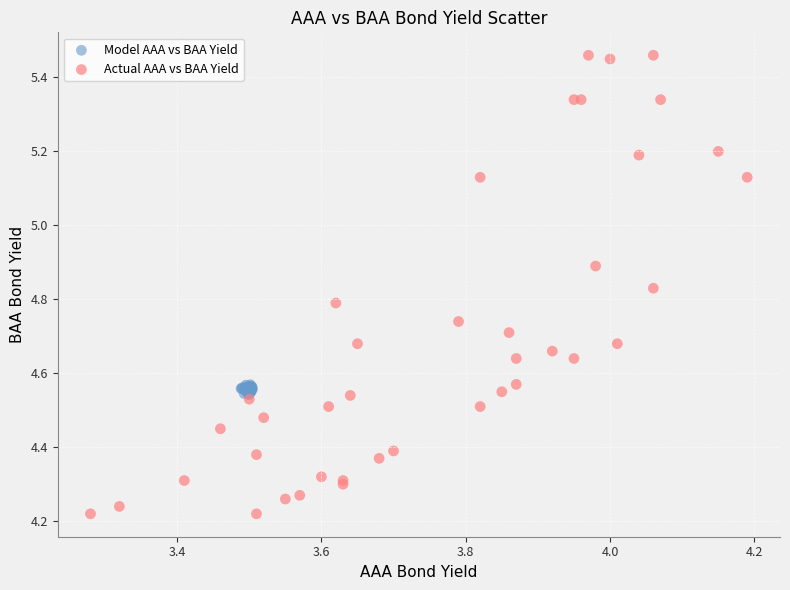

Which series has the largest Y range (max minus min)?

Actual AAA vs BAA Yield